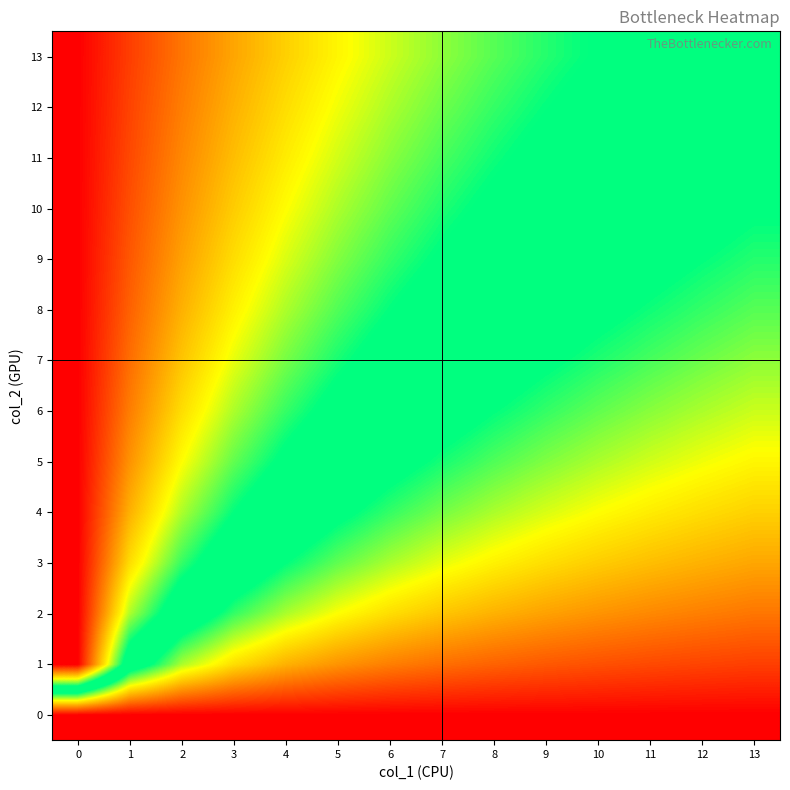

What is the total value across all series at 5?

6.9